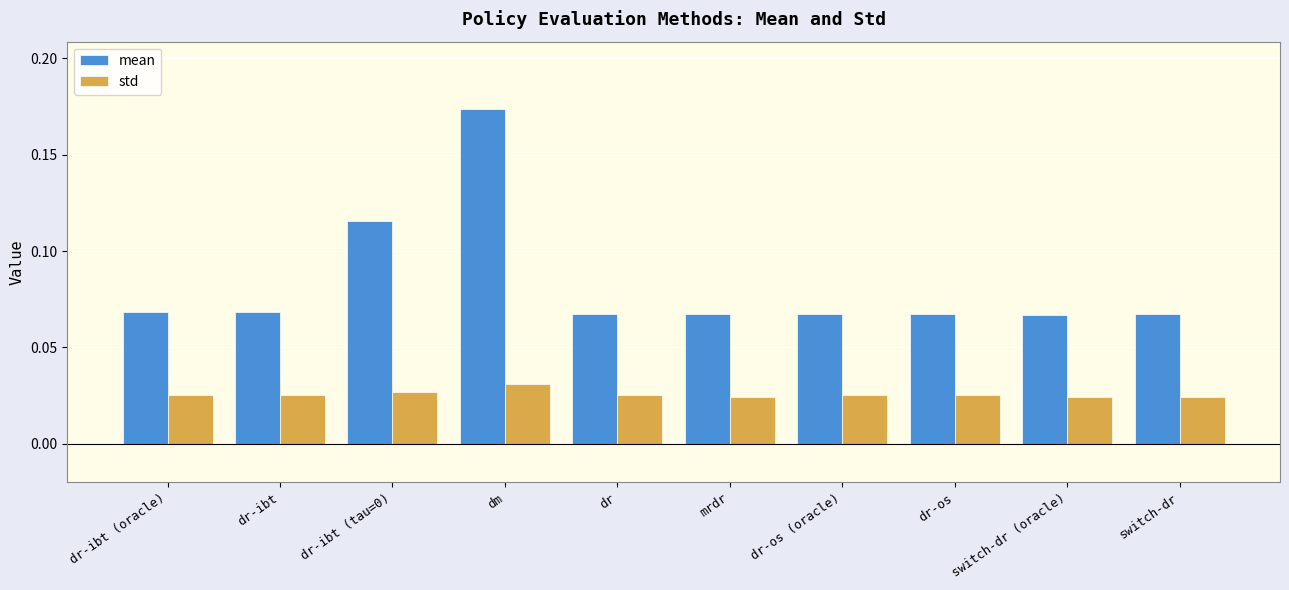

At how many categories does at least one series exceed 0?

10